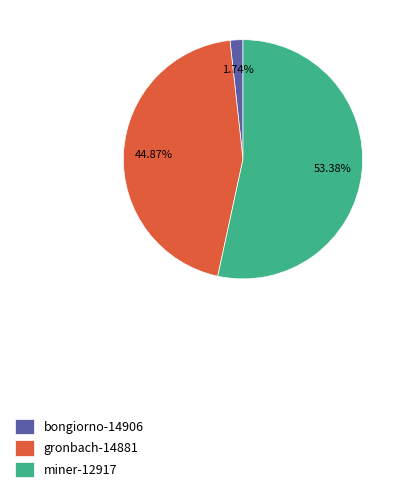

To the nearest percent, what portion does miner-12917 represent?

53%